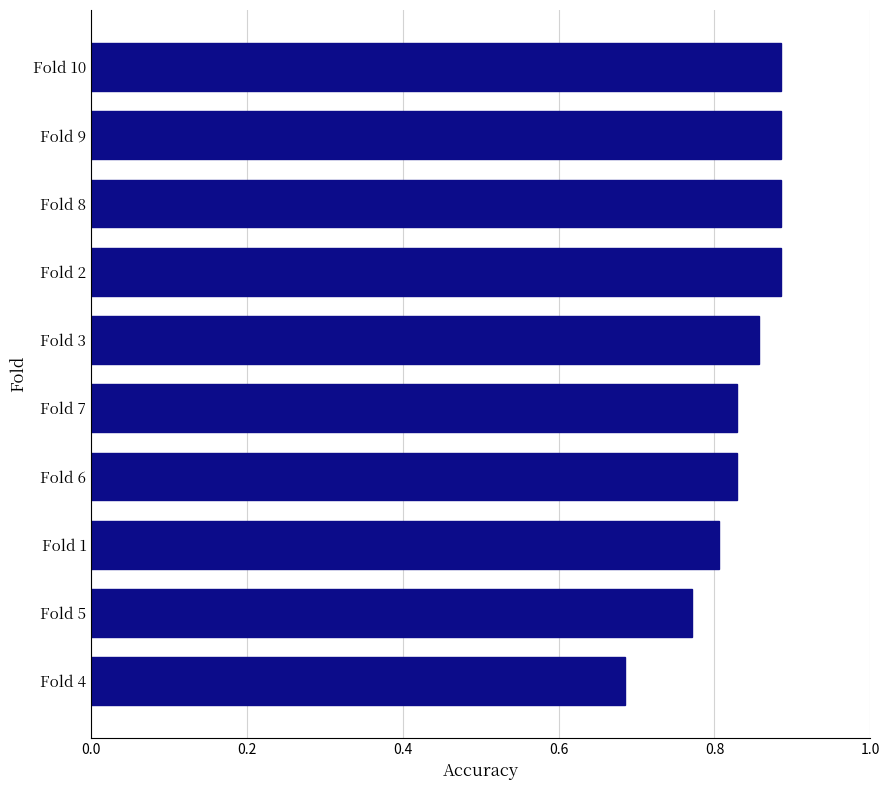

The chart shows a value of 0.6 at Fold 2. True or false?

False